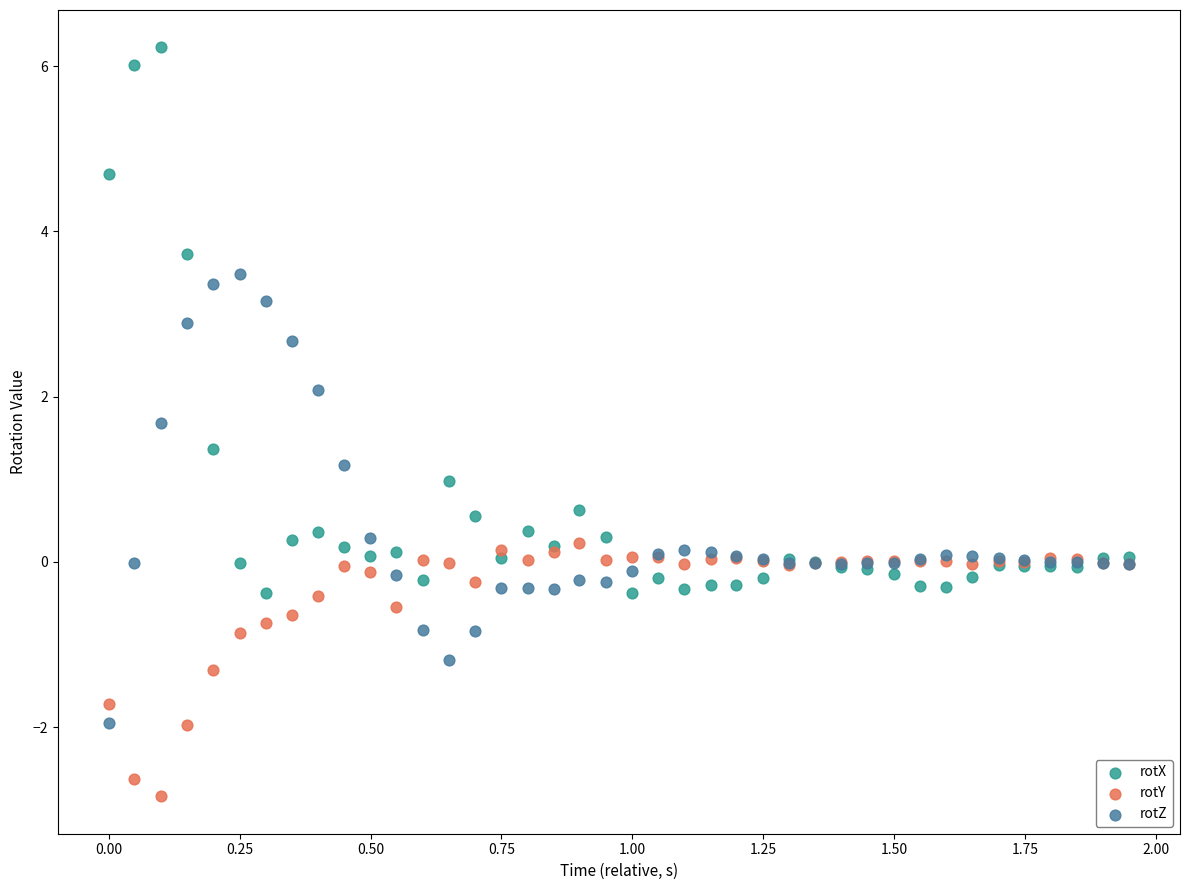

Which series contains the highest Y value?

rotX